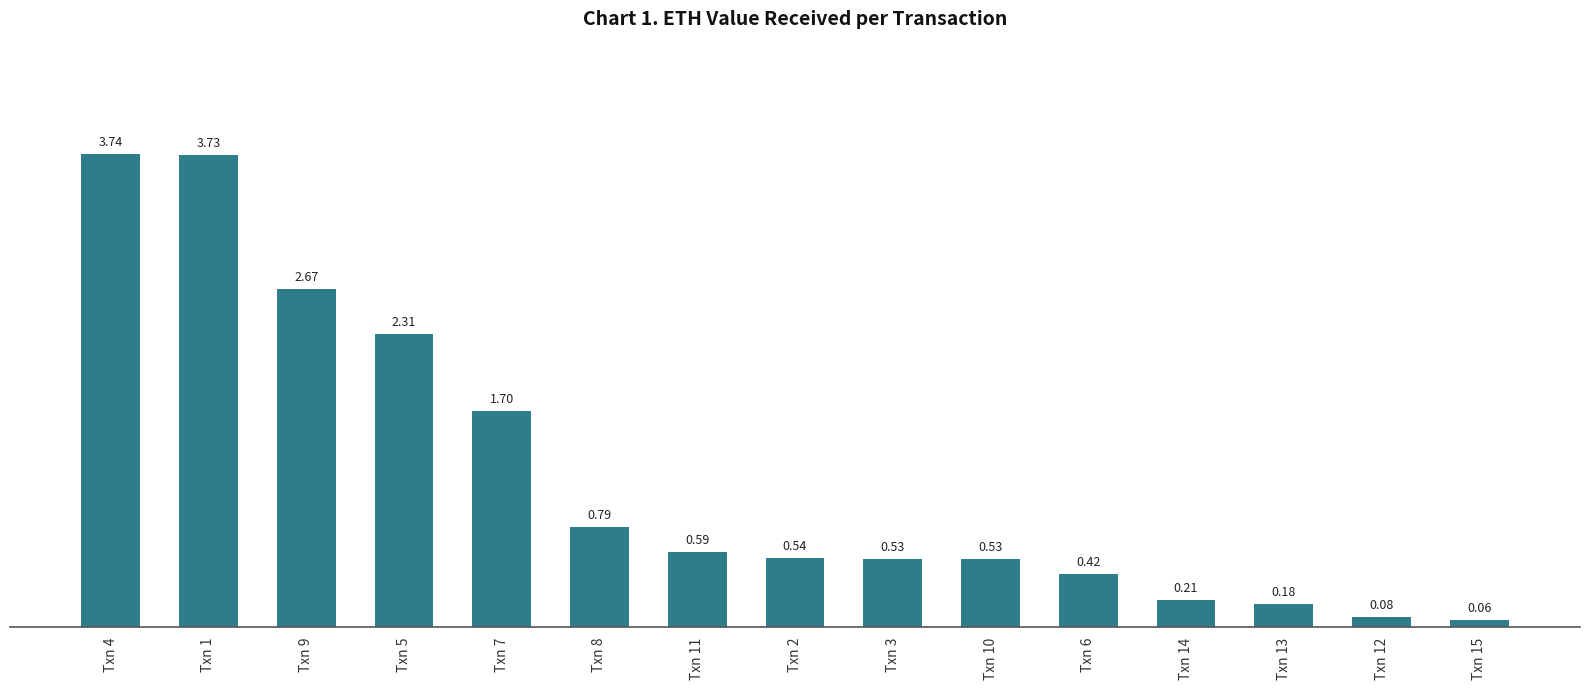

What is the average value?

1.2